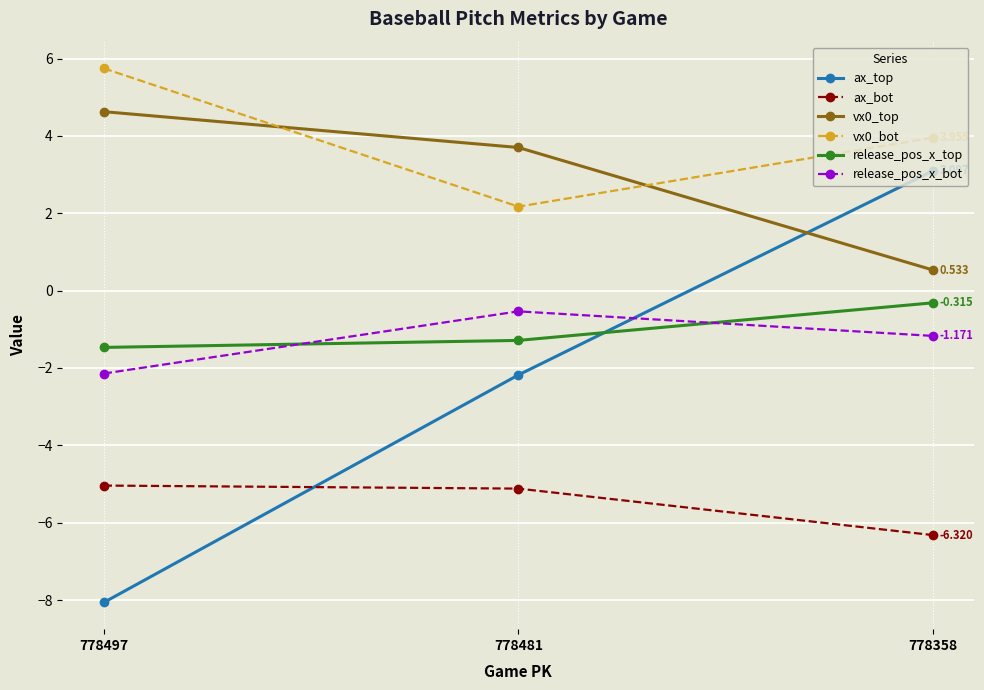

At which category is the sum across all series the highest?

778358